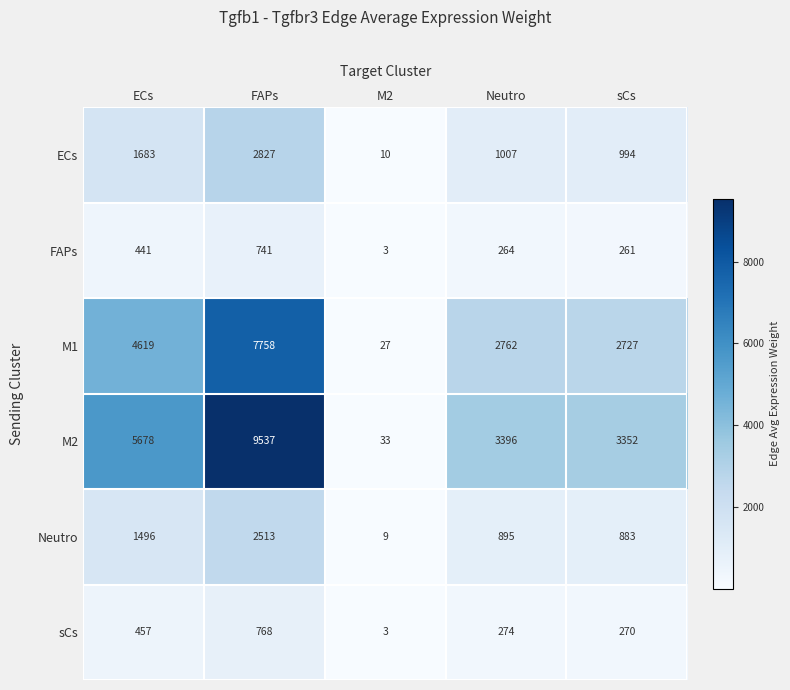

Count the number of data series in this chart.

6